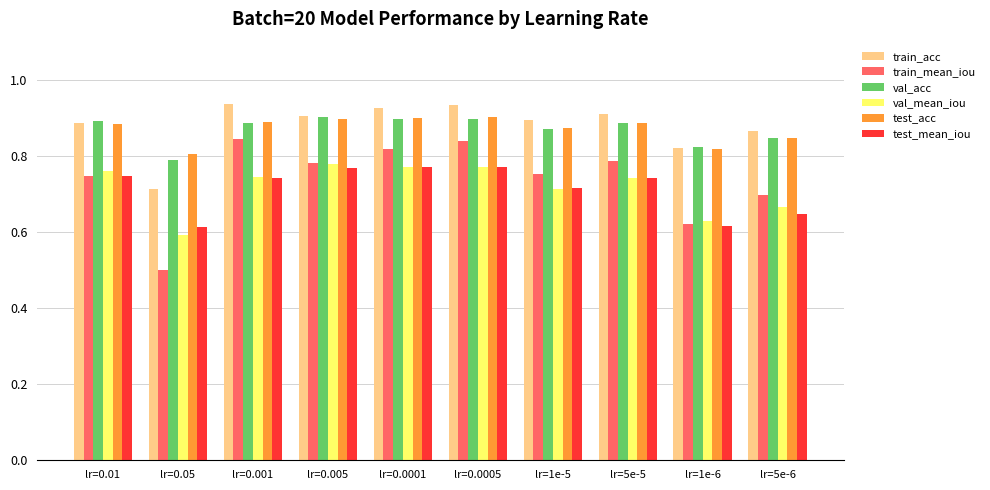

Which series has the widest spread of values?

train_mean_iou